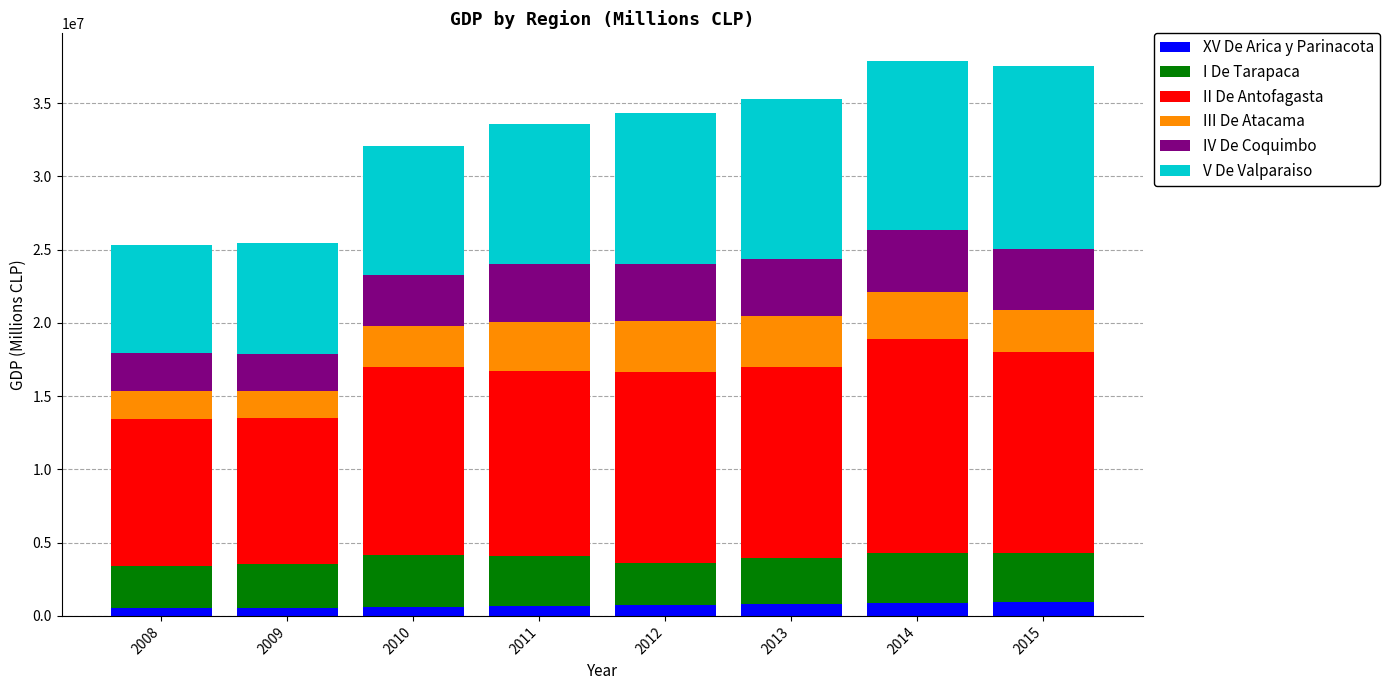

What is the total value across all series at 2015?

37540759